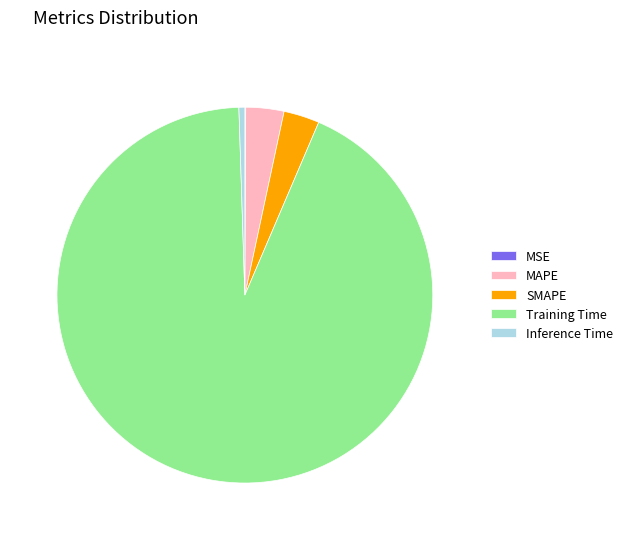

Which category has the biggest portion of the pie?

Training Time